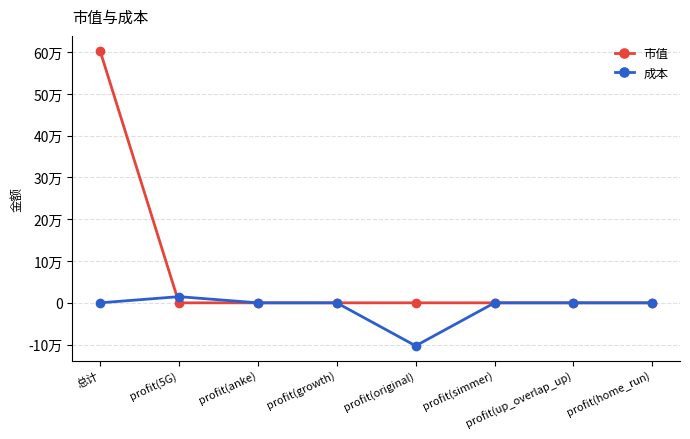

Is this an area chart (filled region under the line)?

No